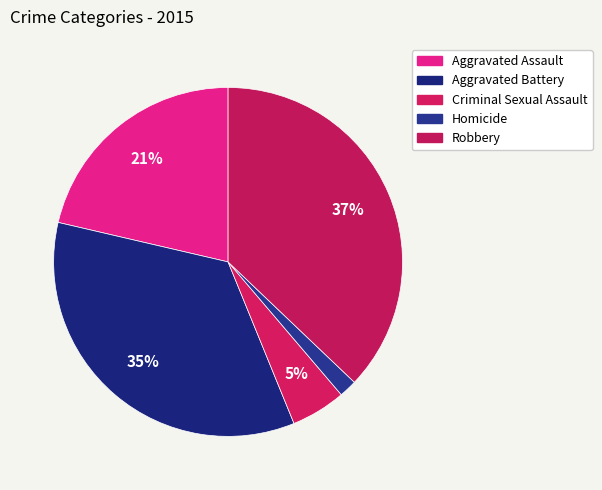

Count the number of slices in the pie.

5